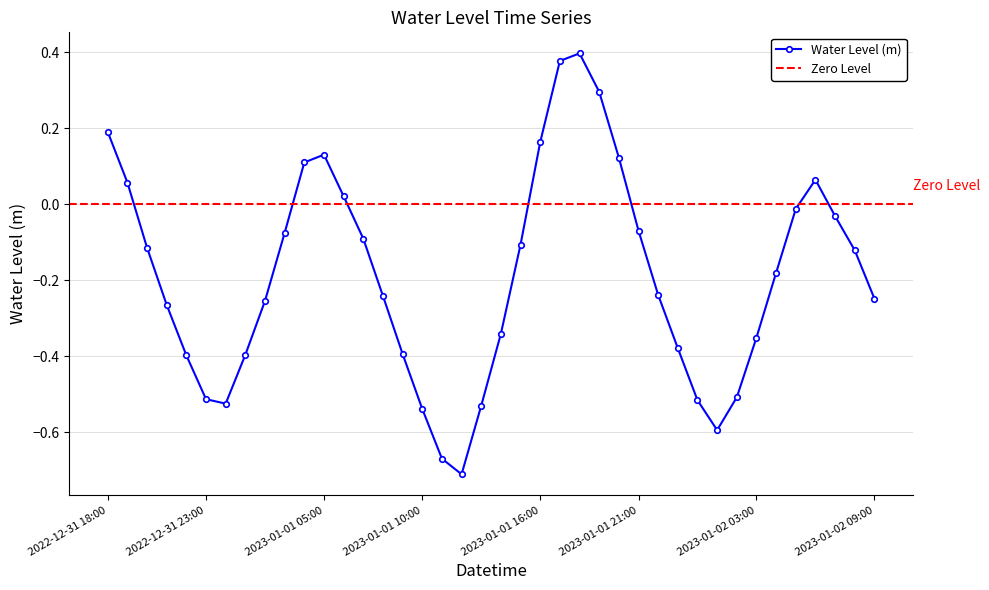

List the labels in order of value, largest first.

2023-01-01 18:00, 2023-01-01 17:00, 2023-01-01 19:00, 2022-12-31 18:00, 2023-01-01 16:00, 2023-01-01 05:00, 2023-01-01 20:00, 2023-01-01 04:00, 2023-01-02 06:00, 2022-12-31 19:00, 2023-01-01 06:00, 2023-01-02 05:00, 2023-01-02 07:00, 2023-01-01 21:00, 2023-01-01 03:00, 2023-01-01 07:00, 2023-01-01 15:00, 2022-12-31 20:00, 2023-01-02 08:00, 2023-01-02 04:00, 2023-01-01 22:00, 2023-01-01 08:00, 2023-01-02 09:00, 2023-01-01 02:00, 2022-12-31 21:00, 2023-01-01 14:00, 2023-01-02 03:00, 2023-01-01 23:00, 2023-01-01 09:00, 2023-01-01 01:00, 2022-12-31 22:00, 2023-01-02 02:00, 2022-12-31 23:00, 2023-01-02 00:00, 2023-01-01 00:00, 2023-01-01 13:00, 2023-01-01 10:00, 2023-01-02 01:00, 2023-01-01 11:00, 2023-01-01 12:00